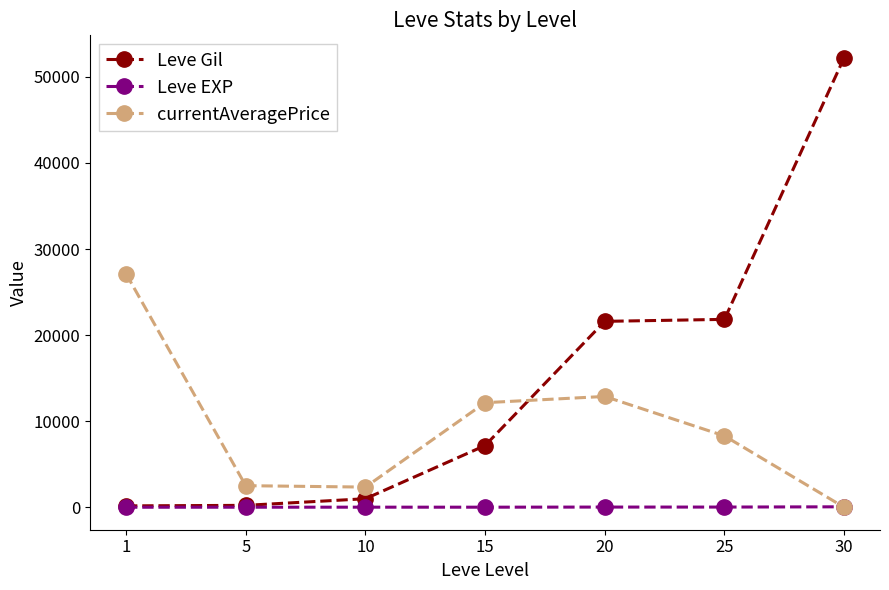

At which category is the sum across all series the highest?

30